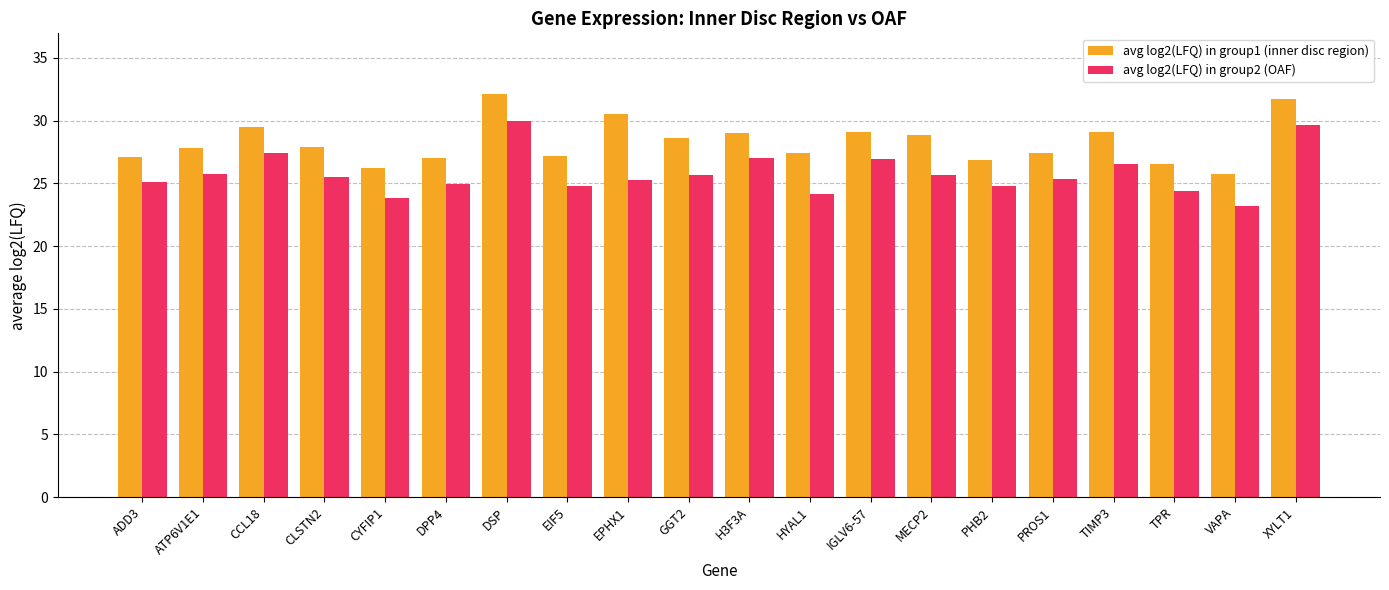

What is the difference between the highest and lowest values at ADD3?

2.0